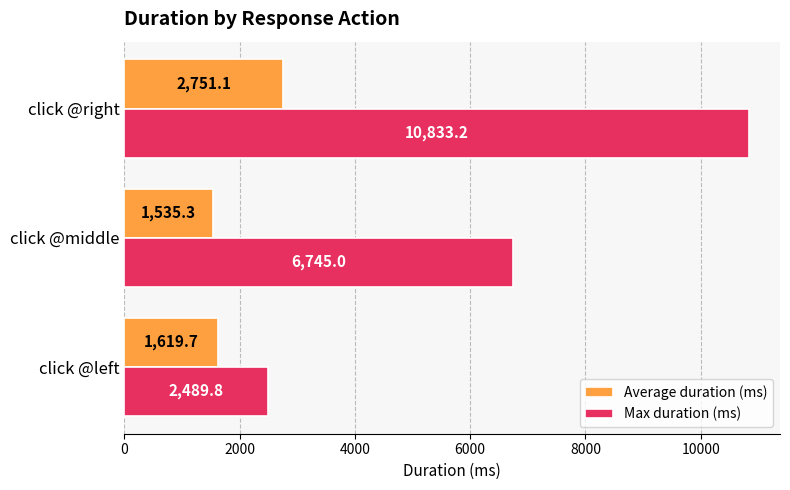

True or false: Max duration (ms) has a value of 1895.6 at click @middle.

False